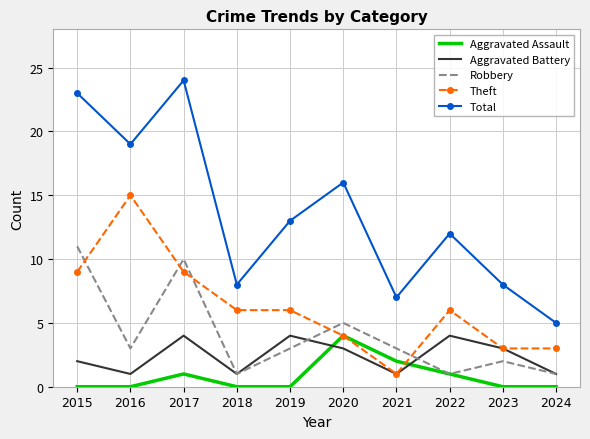

Rank the series at 2015 from highest to lowest value.

Total, Robbery, Theft, Aggravated Battery, Aggravated Assault